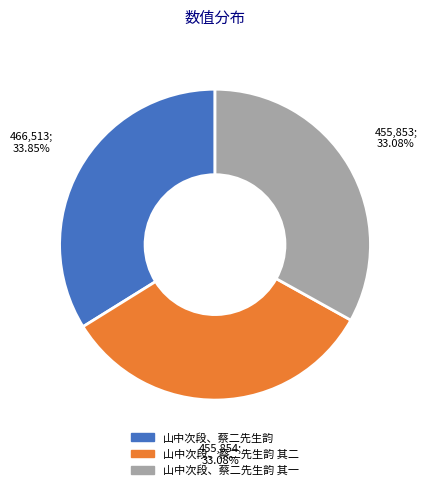

Is there any slice that represents more than half of the pie?

No